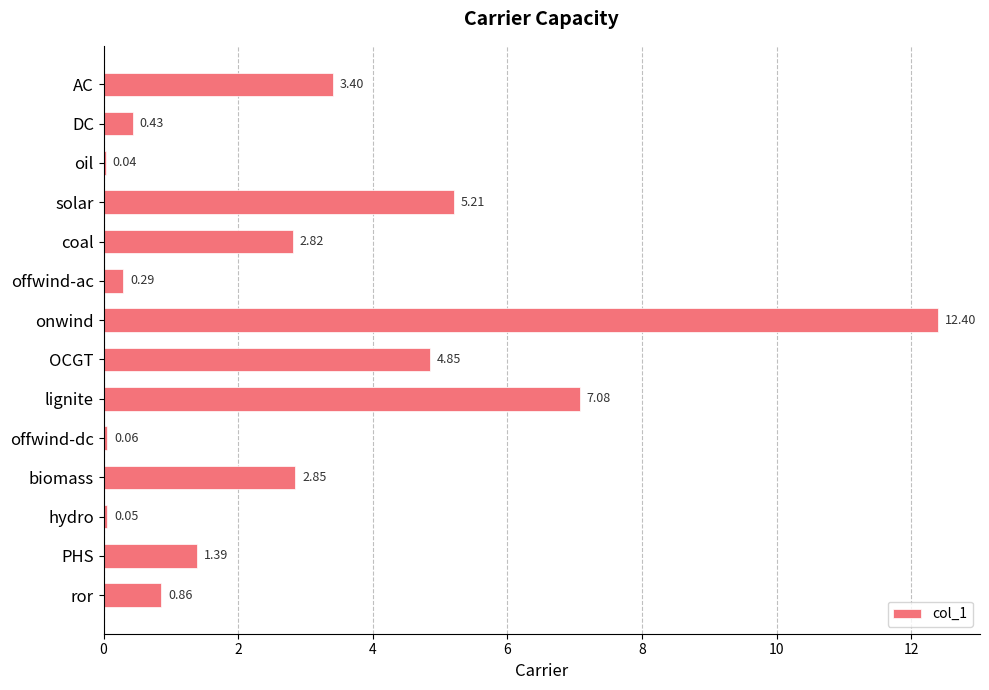

What is the change in value from coal to hydro?

-2.8